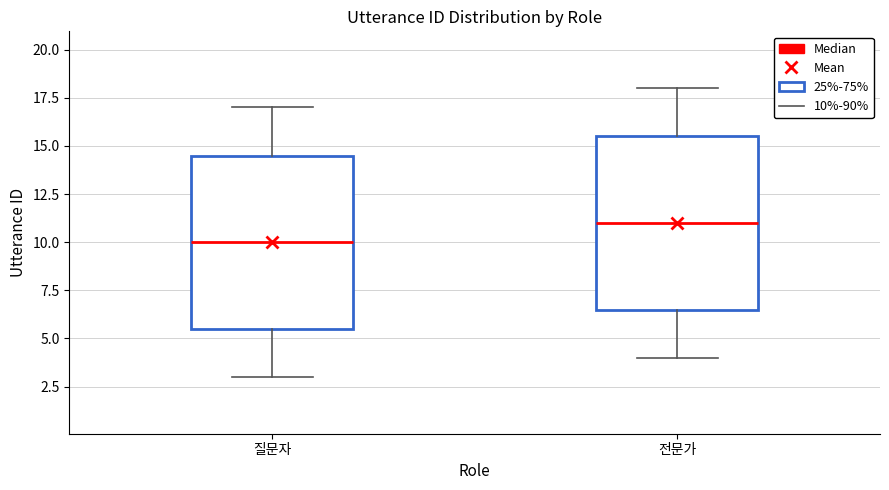

Where does the lower whisker of the box for 질문자 end on the y-axis? The values are not printed on the chart, so give them approximately, as read against the axis.

3.0